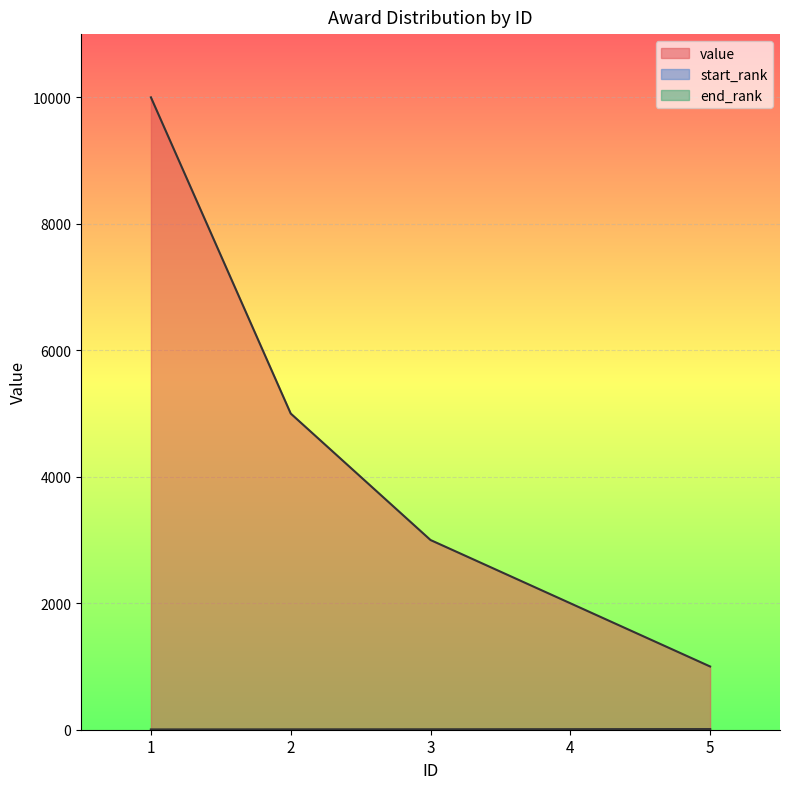

What is the minimum value shown in the chart?

1